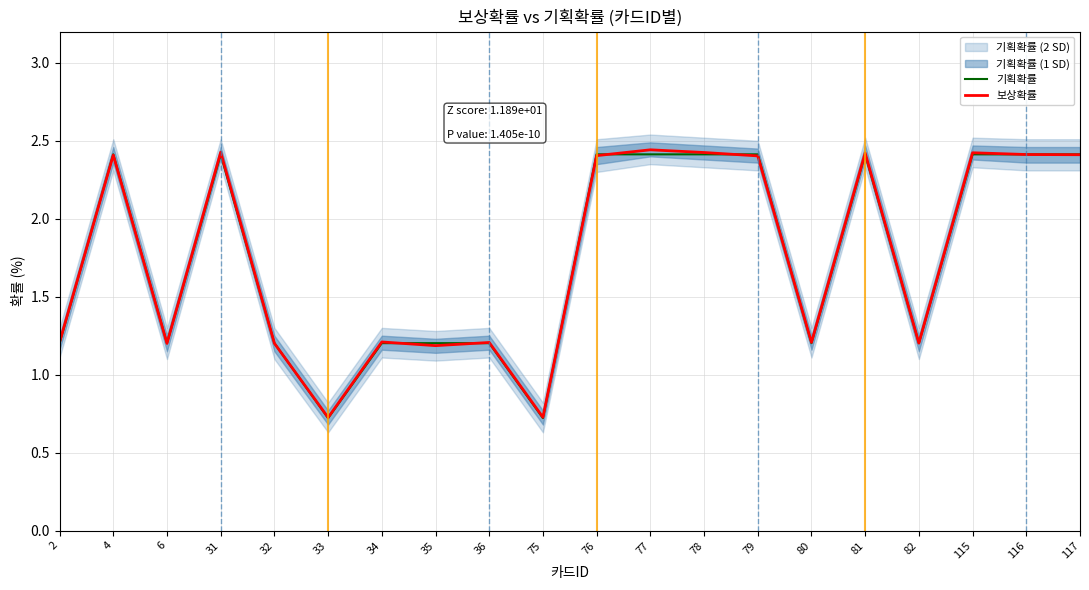

At how many categories does at least one series exceed 2?

10